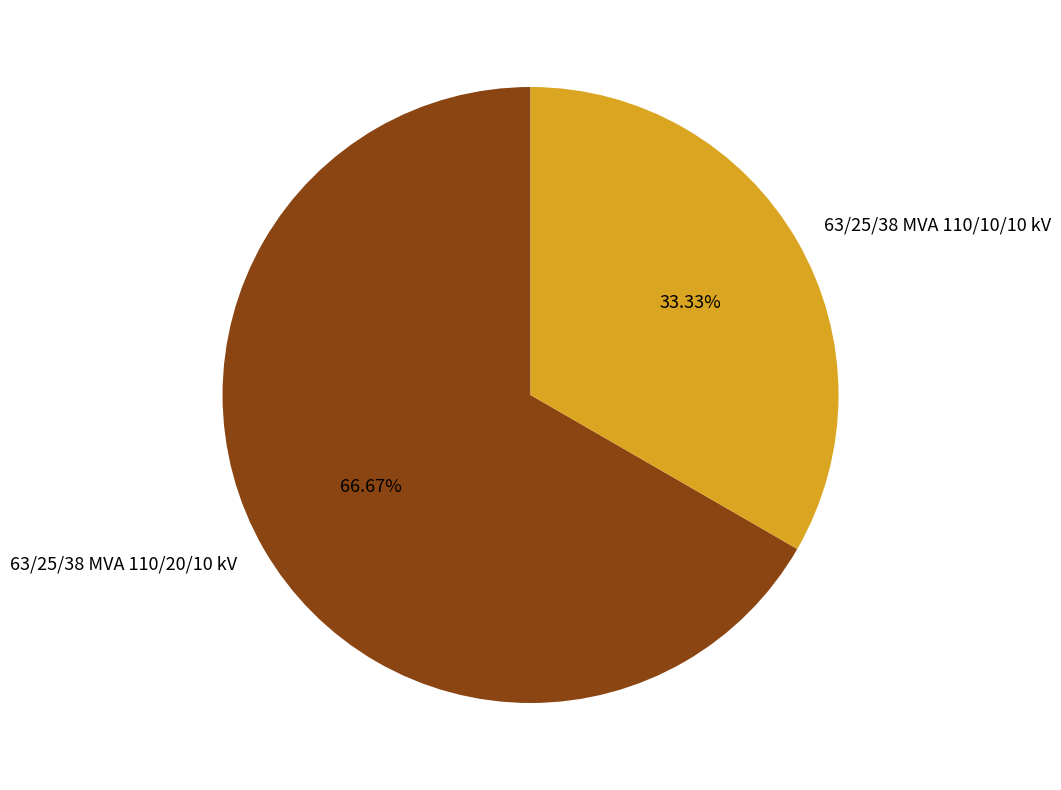

Which has a higher value, 63/25/38 MVA 110/10/10 kV or 63/25/38 MVA 110/20/10 kV?

63/25/38 MVA 110/20/10 kV